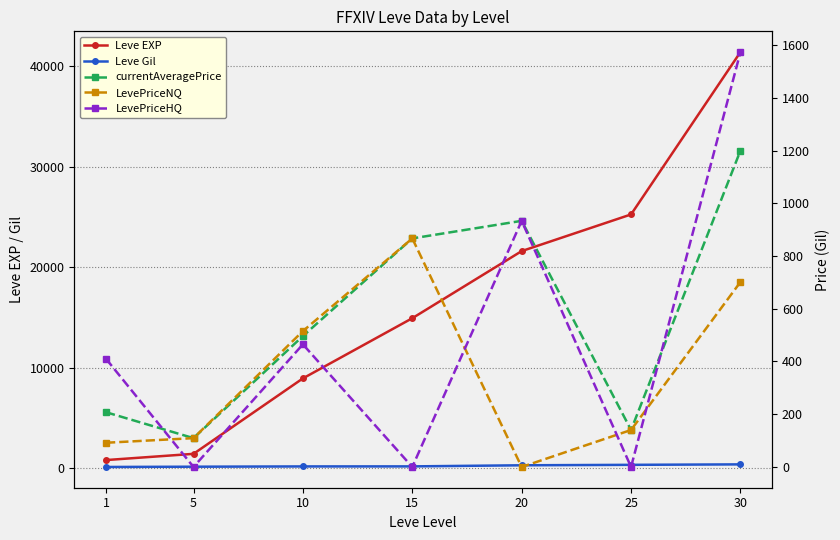

Rank the series at 5 from lowest to highest value.

LevePriceHQ, currentAveragePrice, LevePriceNQ, Leve Gil, Leve EXP